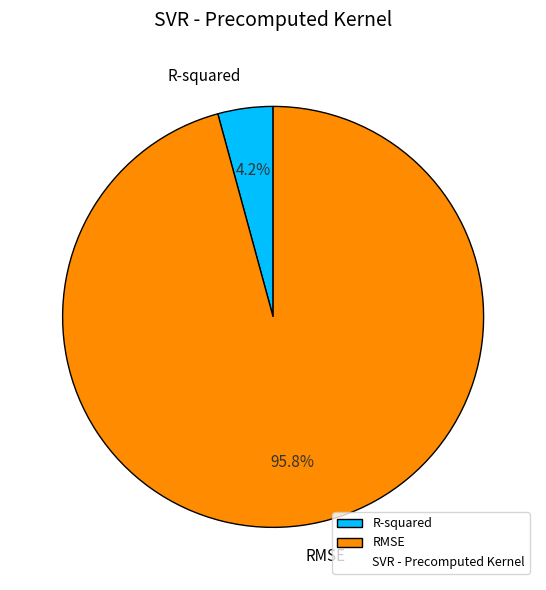

The RMSE slice represents 96% of the pie. True or false?

True